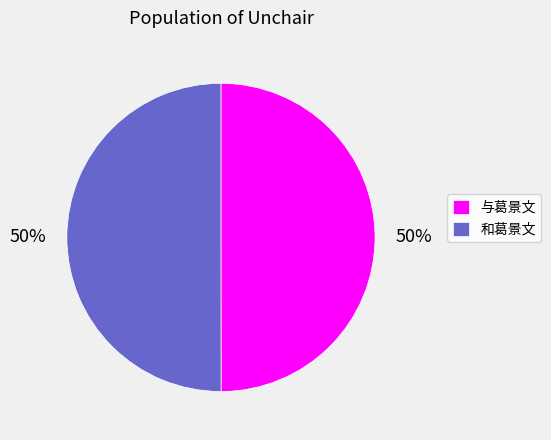

Combined, do 与葛景文 and 和葛景文 account for over 50%?

Yes